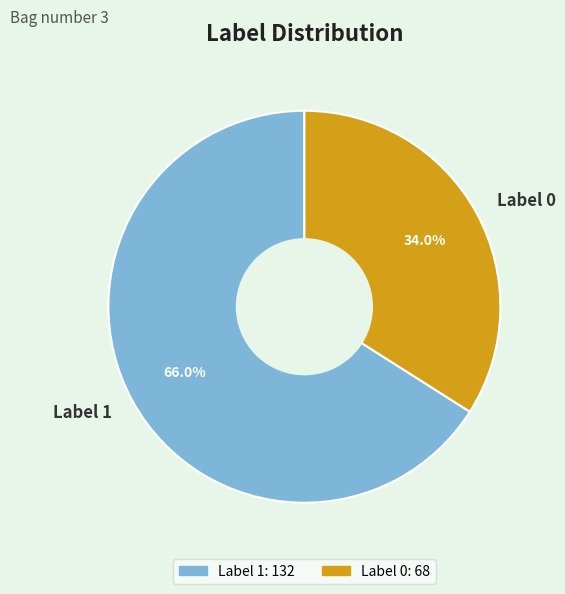

Count the number of slices in the pie.

2